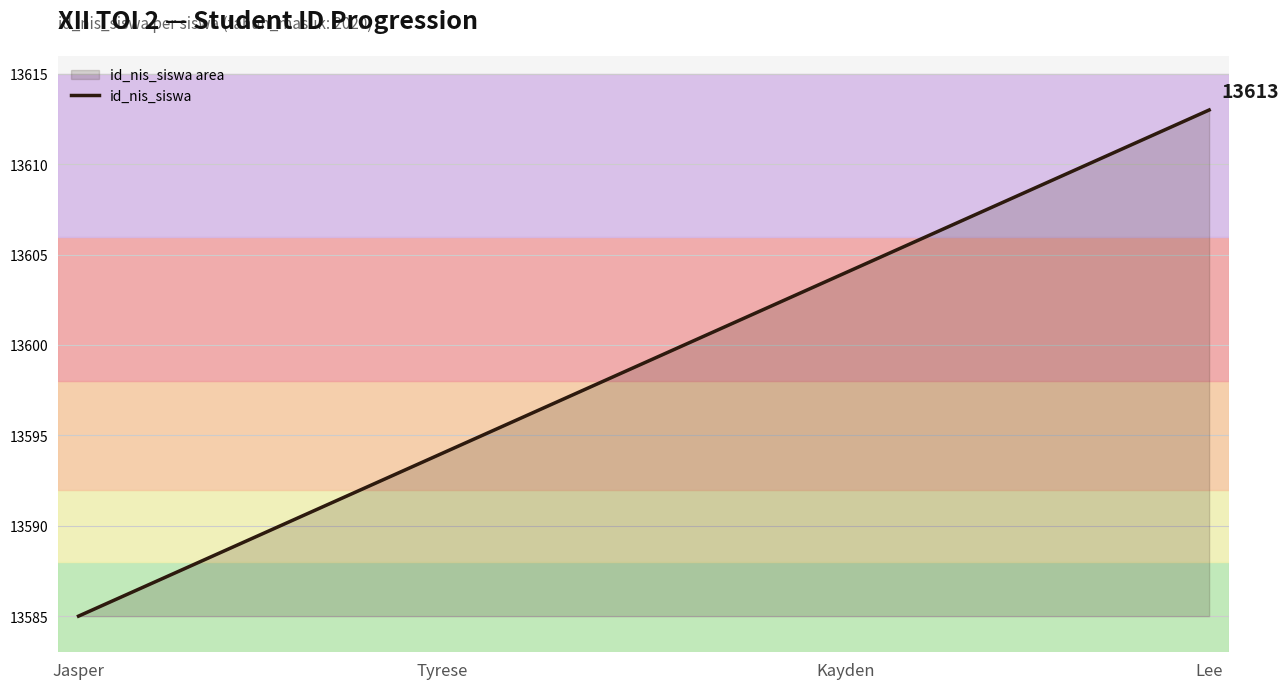

What is the approximate value at Tyrese?

13594